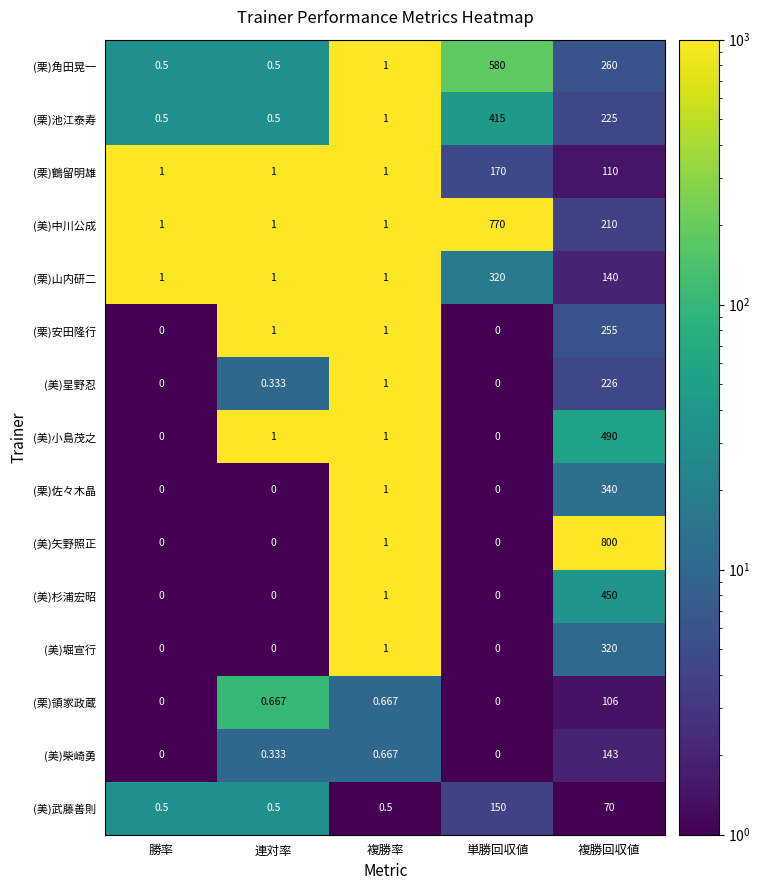

What is the greatest value displayed?

800.0